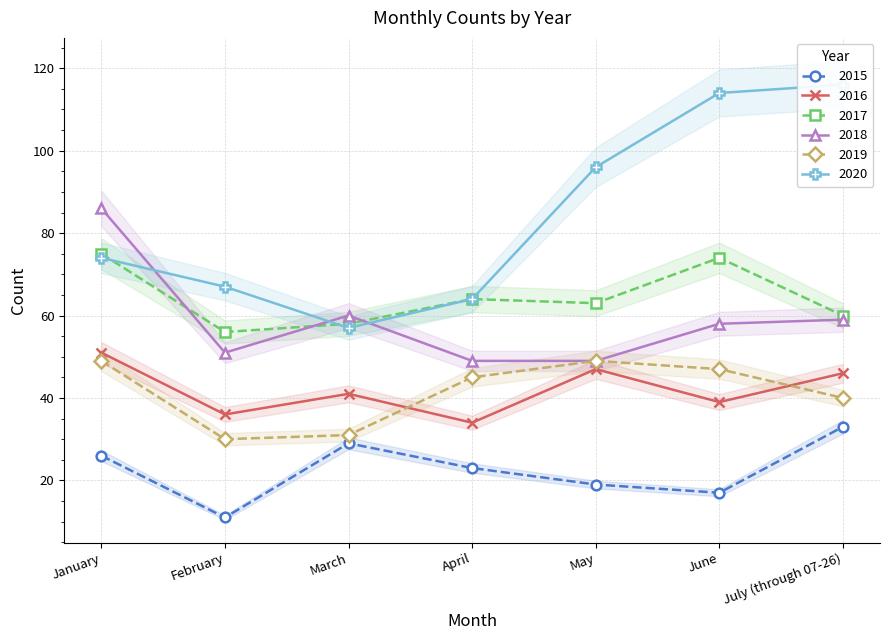

At which label does 2019 first exceed 45?

January